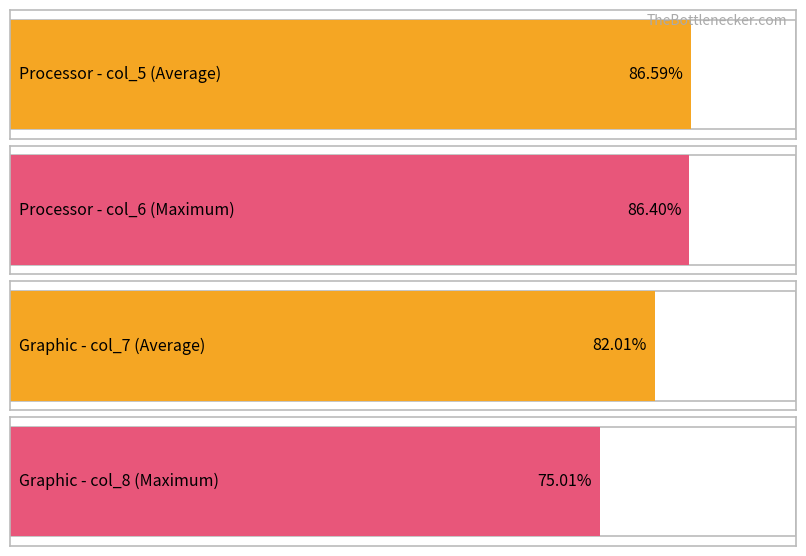

Which series has the largest total across all categories?

col_5